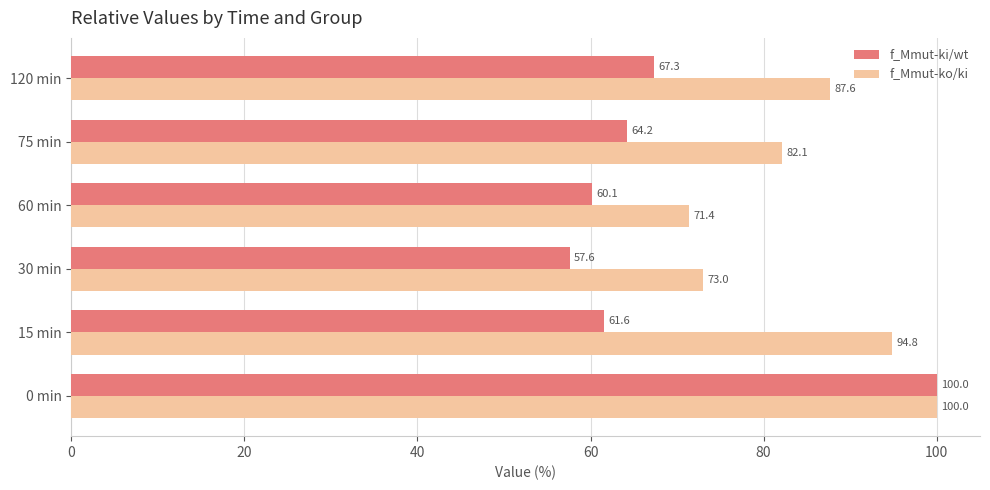

What is the spread (max minus min) of values at 120 min?

20.3